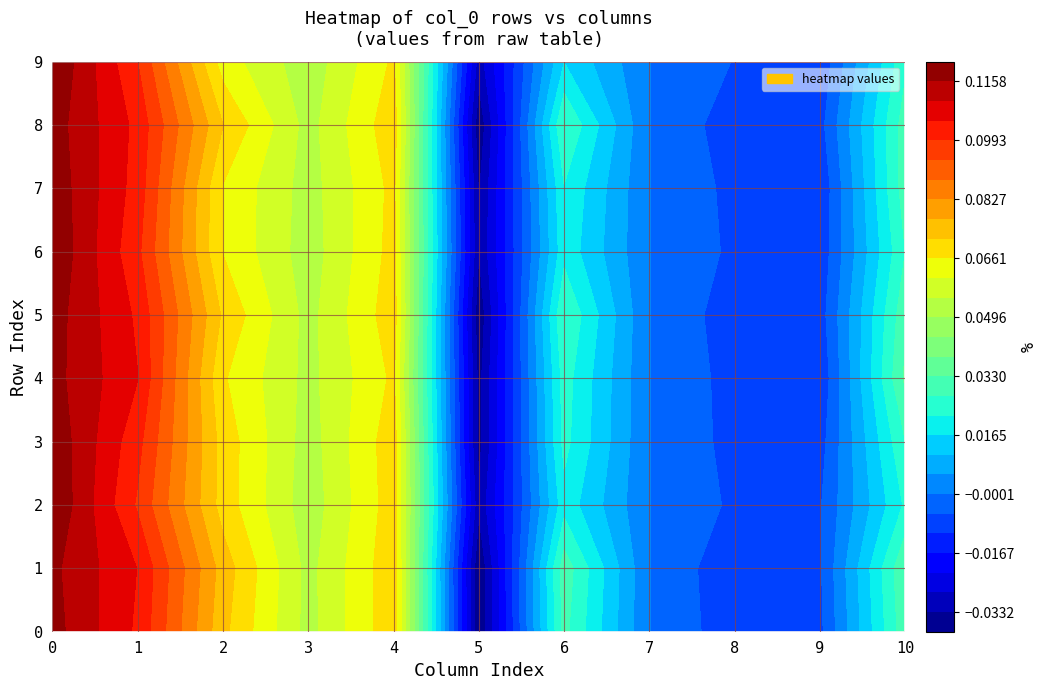

Is it true that 4 equals 0.1 at 10?

False